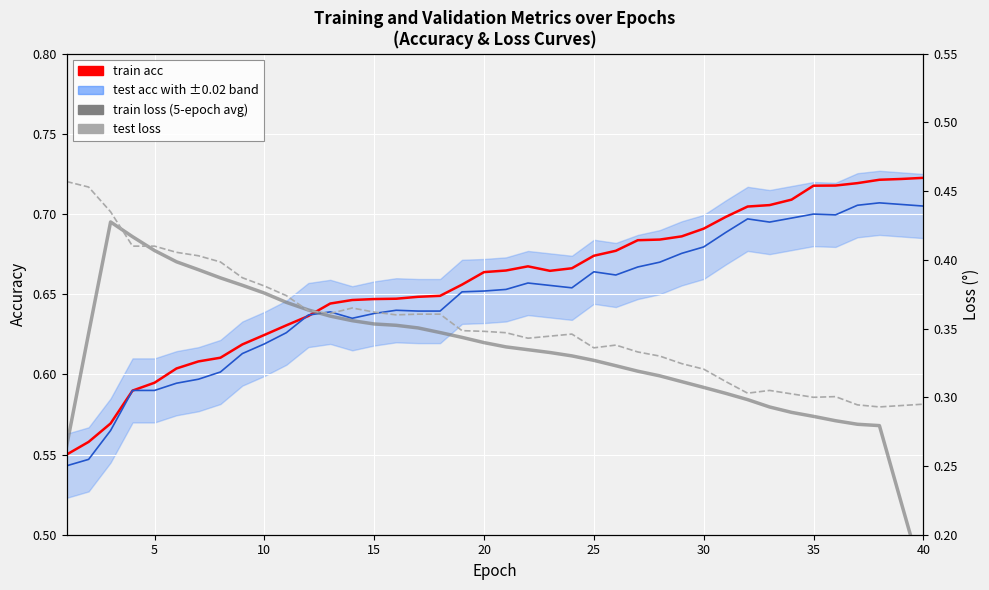

Reading left to right, extract all data points from this chart.

train acc: 0.6	0.6	0.6	0.6	0.6	0.6	0.6	0.6	0.6	0.6	0.6	0.6	0.6	0.6	0.6	0.6	0.6	0.6	0.7	0.7	0.7	0.7	0.7	0.7	0.7	0.7	0.7	0.7	0.7	0.7	0.7	0.7	0.7	0.7	0.7	0.7	0.7	0.7	0.7	0.7
test acc: 0.5	0.5	0.6	0.6	0.6	0.6	0.6	0.6	0.6	0.6	0.6	0.6	0.6	0.6	0.6	0.6	0.6	0.6	0.7	0.7	0.7	0.7	0.7	0.7	0.7	0.7	0.7	0.7	0.7	0.7	0.7	0.7	0.7	0.7	0.7	0.7	0.7	0.7	0.7	0.7
train loss (smoothed): 0.3	0.3	0.4	0.4	0.4	0.4	0.4	0.4	0.4	0.4	0.4	0.4	0.4	0.4	0.4	0.4	0.4	0.3	0.3	0.3	0.3	0.3	0.3	0.3	0.3	0.3	0.3	0.3	0.3	0.3	0.3	0.3	0.3	0.3	0.3	0.3	0.3	0.3	0.2	0.2
test loss: 0.5	0.5	0.4	0.4	0.4	0.4	0.4	0.4	0.4	0.4	0.4	0.4	0.4	0.4	0.4	0.4	0.4	0.4	0.3	0.3	0.3	0.3	0.3	0.3	0.3	0.3	0.3	0.3	0.3	0.3	0.3	0.3	0.3	0.3	0.3	0.3	0.3	0.3	0.3	0.3